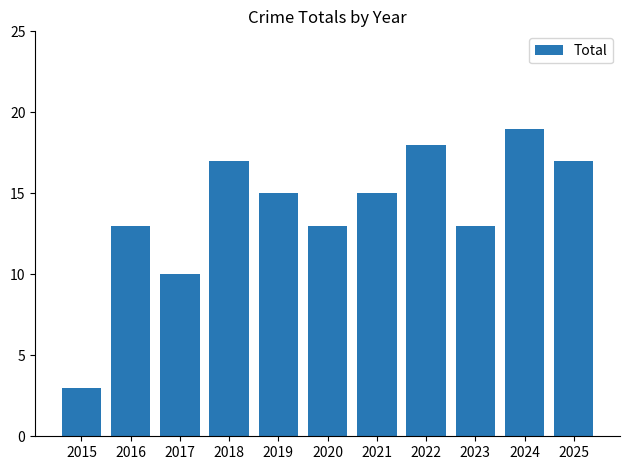

What is the smallest value displayed?

3